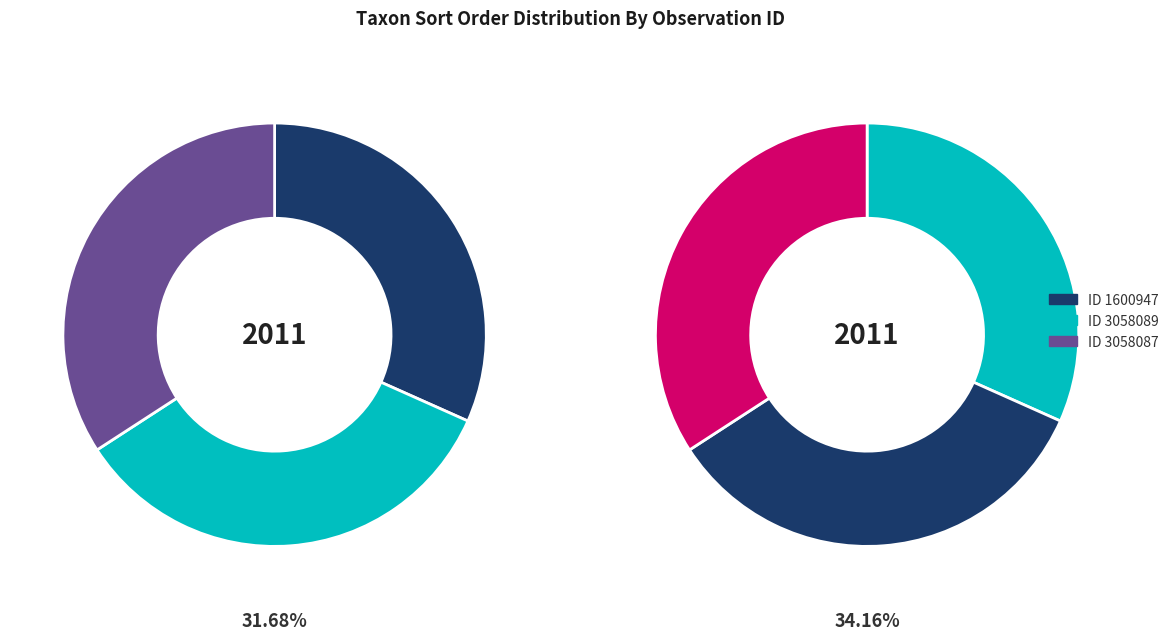

What is the change in value from 1600947 to 3058087?

+6978